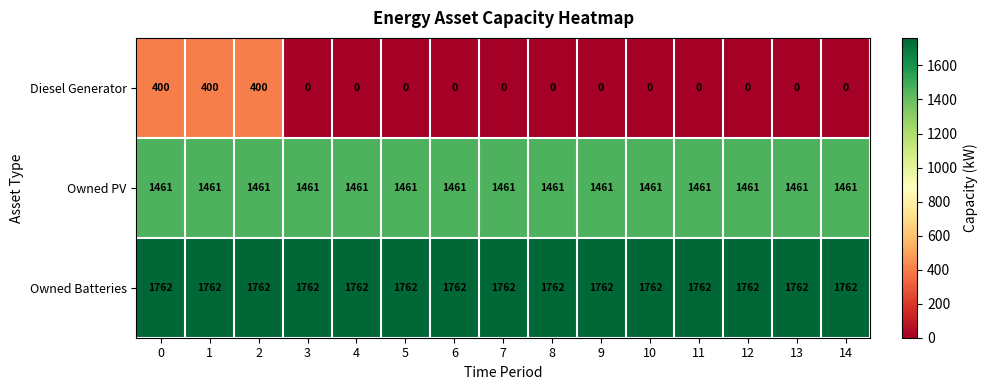

What is the maximum value shown in the chart?

1762